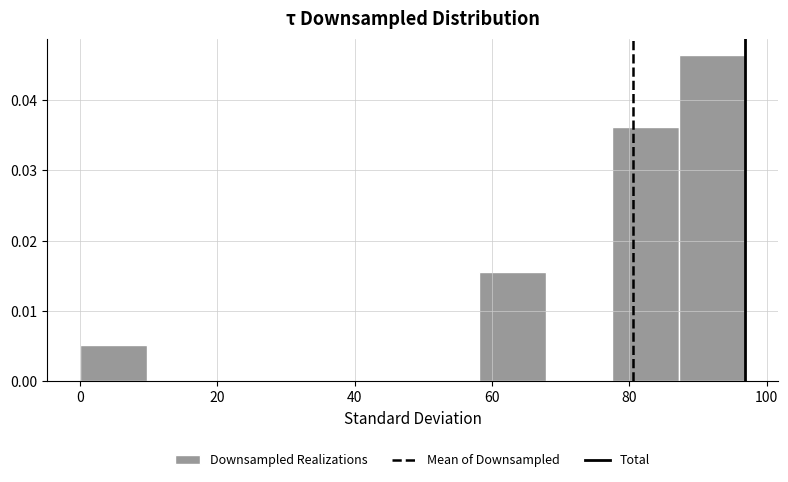

What is the height of the bar covering 78 to 88 on the x-axis? Neither the bar edges nor the heights are printed on the chart, so give them approximately, as read against the axes.

0.036